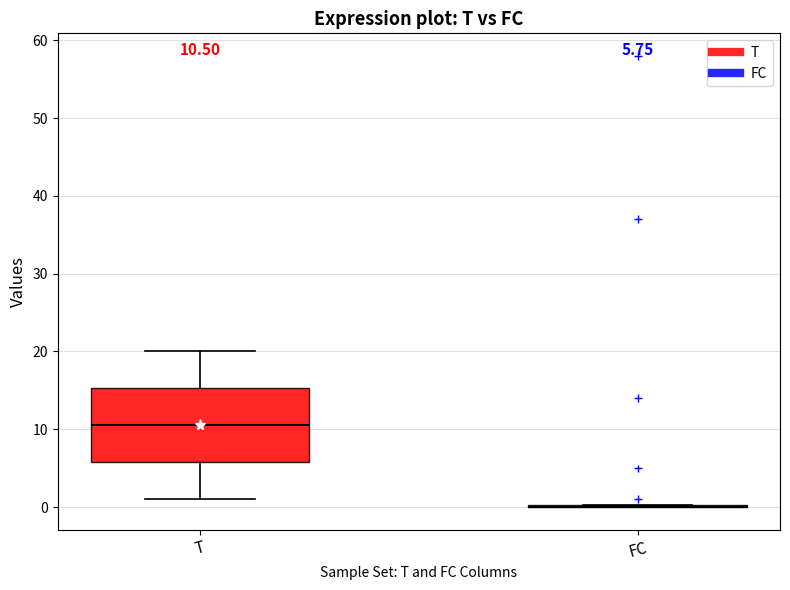

Which box is the tallest, from its lower edge to its upper edge?

T